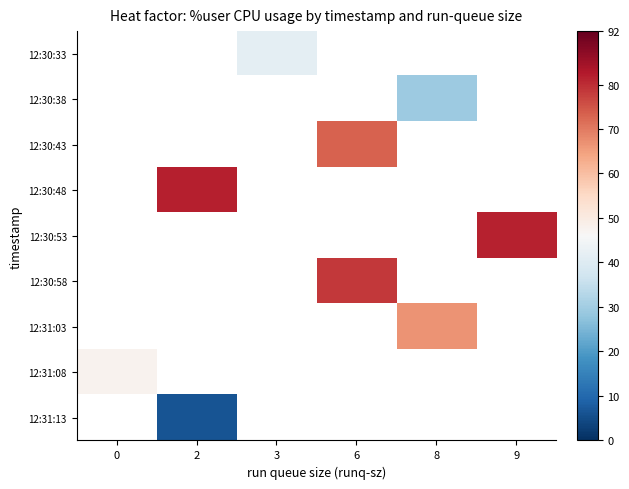

Is the value of 12:31:08 at 6 greater than the value of 12:31:03 at 6?

No